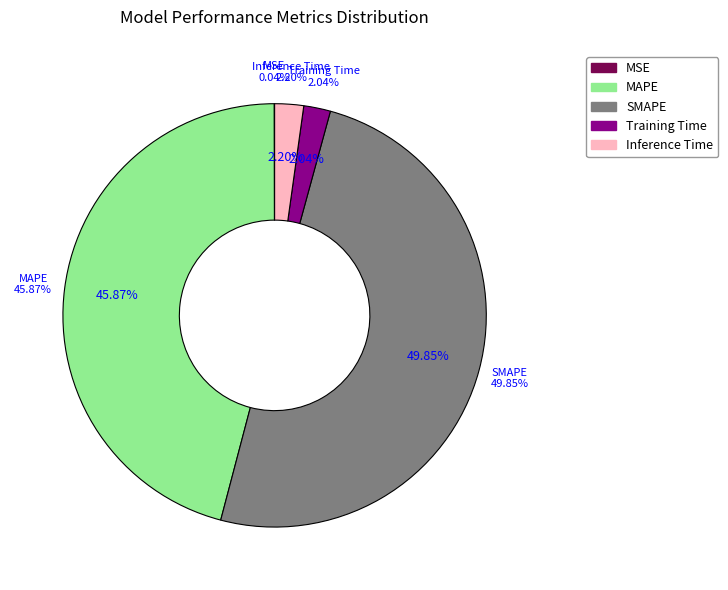

The MSE slice represents 0% of the pie. True or false?

True